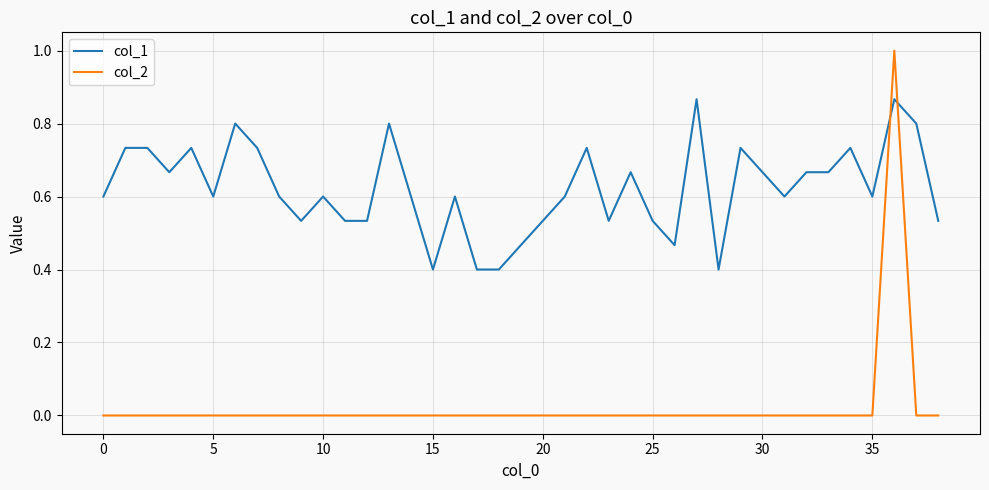

What is the minimum value for col_1?

0.4